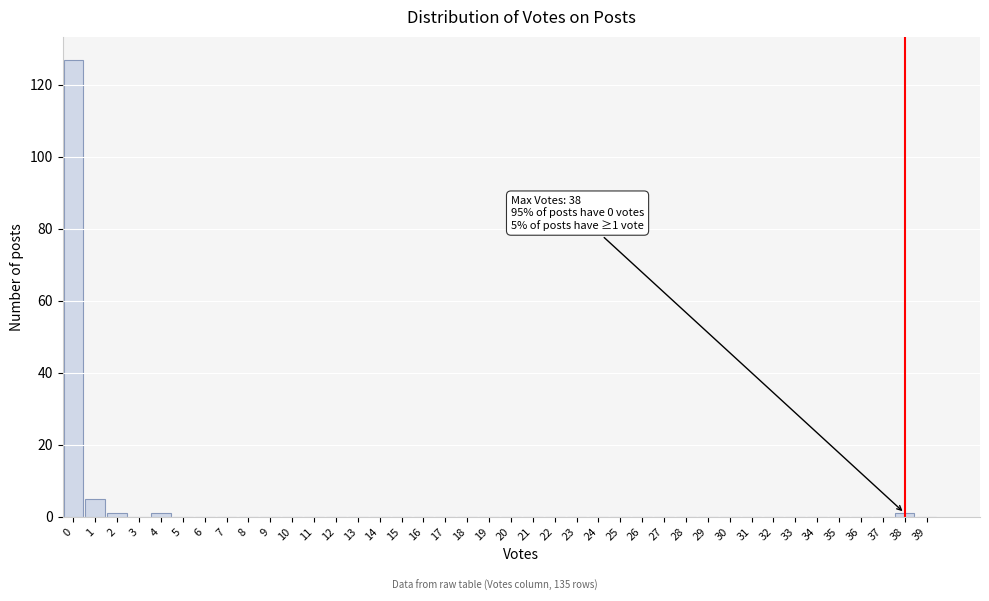

What is the sum of all values?

135